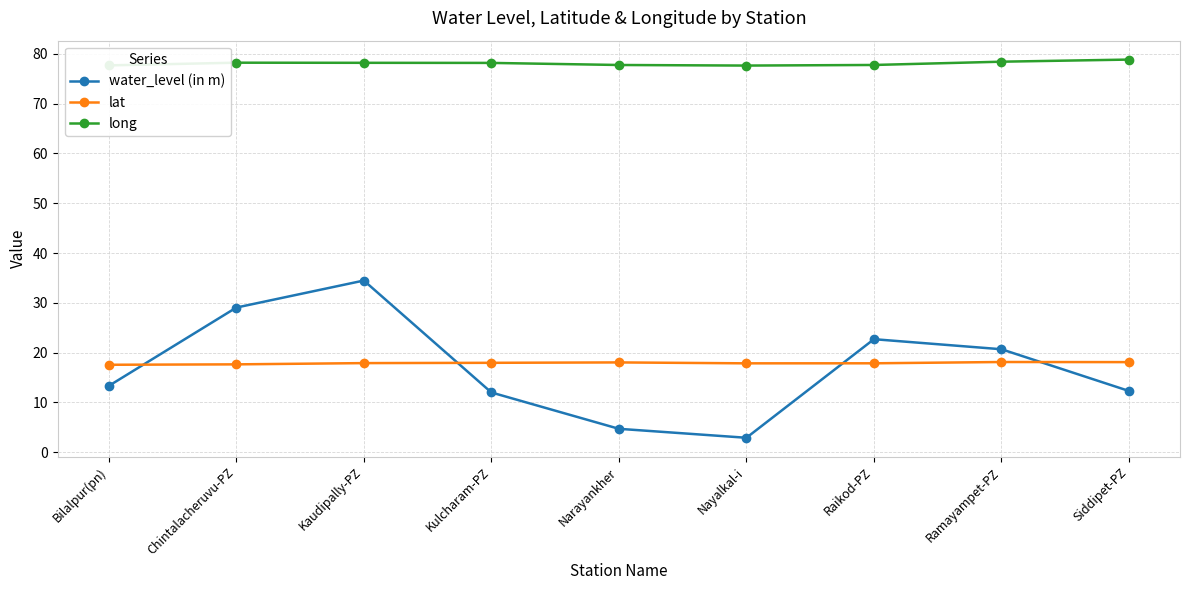

What is the average value of the lat series?

17.9